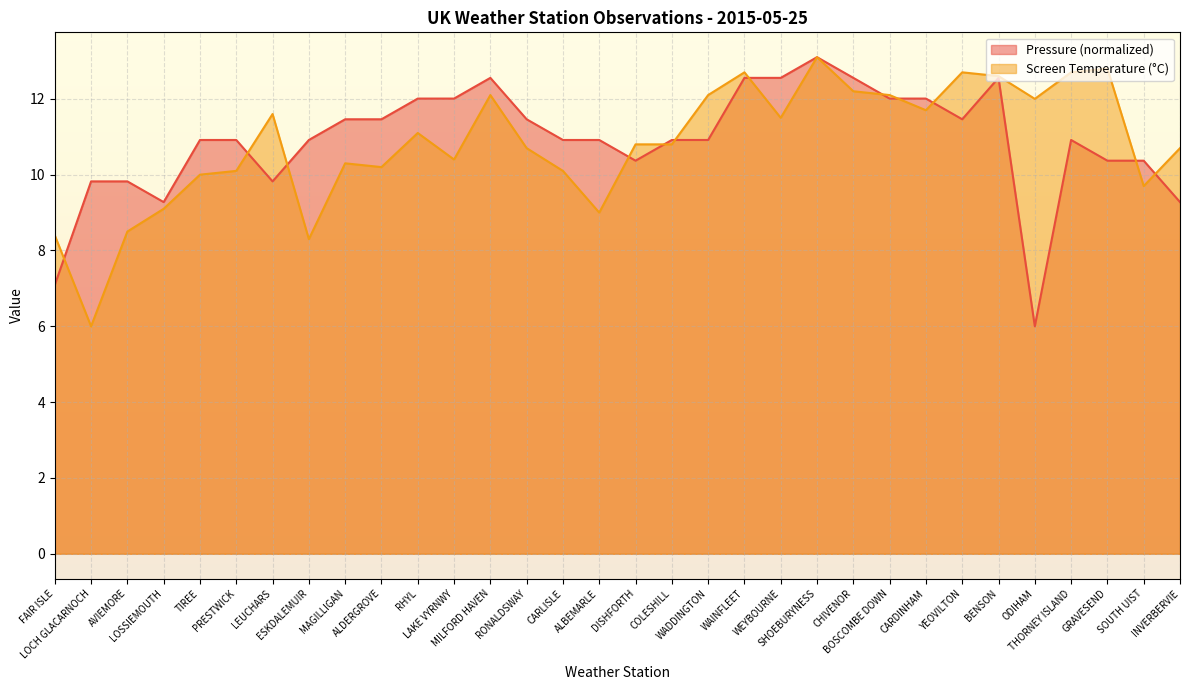

Rank the categories by Screen Temperature value from highest to lowest.

SHOEBURYNESS, GRAVESEND, WAINFLEET, YEOVILTON, THORNEY ISLAND, BENSON, CHIVENOR, MILFORD HAVEN, WADDINGTON, BOSCOMBE DOWN, ODIHAM, CARDINHAM, LEUCHARS, WEYBOURNE, RHYL, DISHFORTH, COLESHILL, RONALDSWAY, INVERBERVIE, LAKE VYRNWY, MAGILLIGAN, ALDERGROVE, PRESTWICK, CARLISLE, TIREE, SOUTH UIST, LOSSIEMOUTH, ALBEMARLE, AVIEMORE, FAIR ISLE, ESKDALEMUIR, LOCH GLACARNOCH